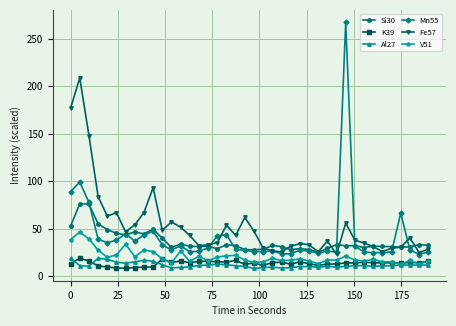

Does the chart have visible grid lines?

Yes